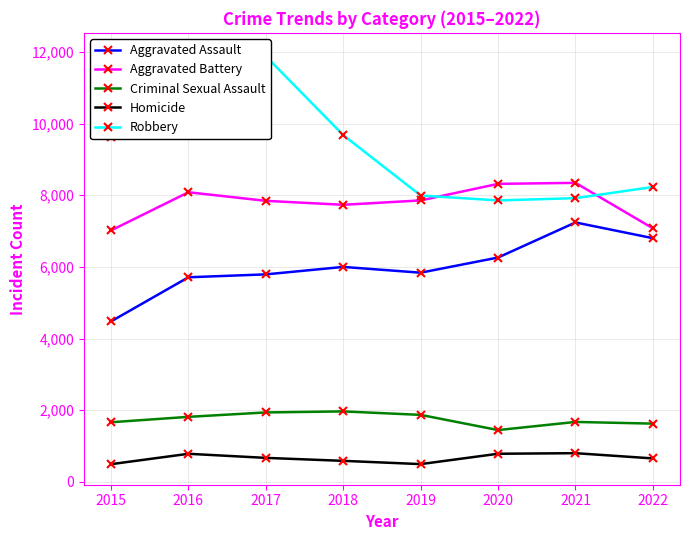

Is the value of Aggravated Assault at 2019 greater than the value of Criminal Sexual Assault at 2022?

Yes